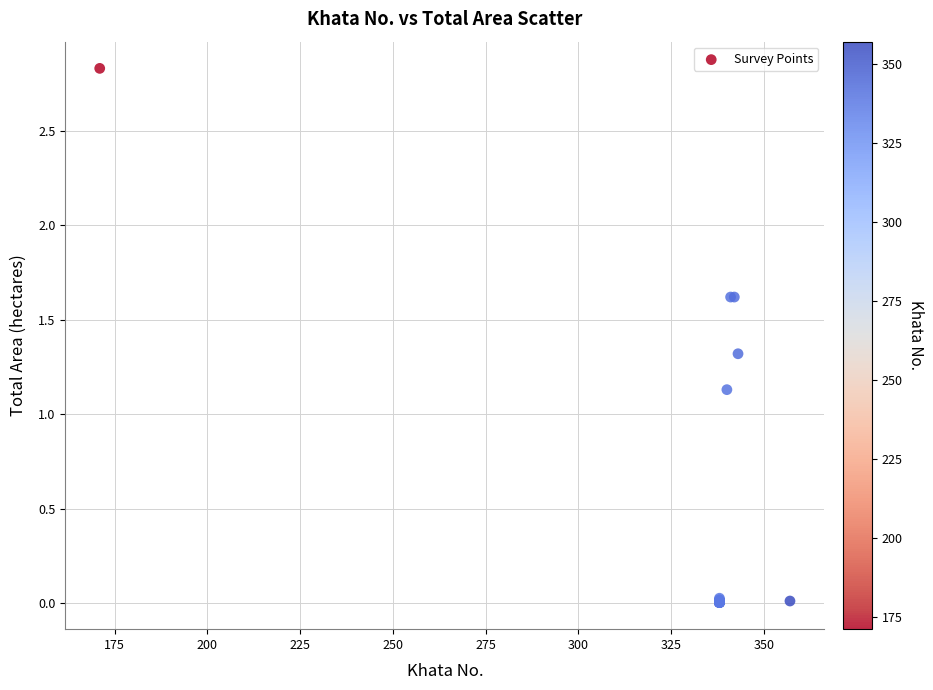

What Y value in the scatter plot is closest to 1?

1.1